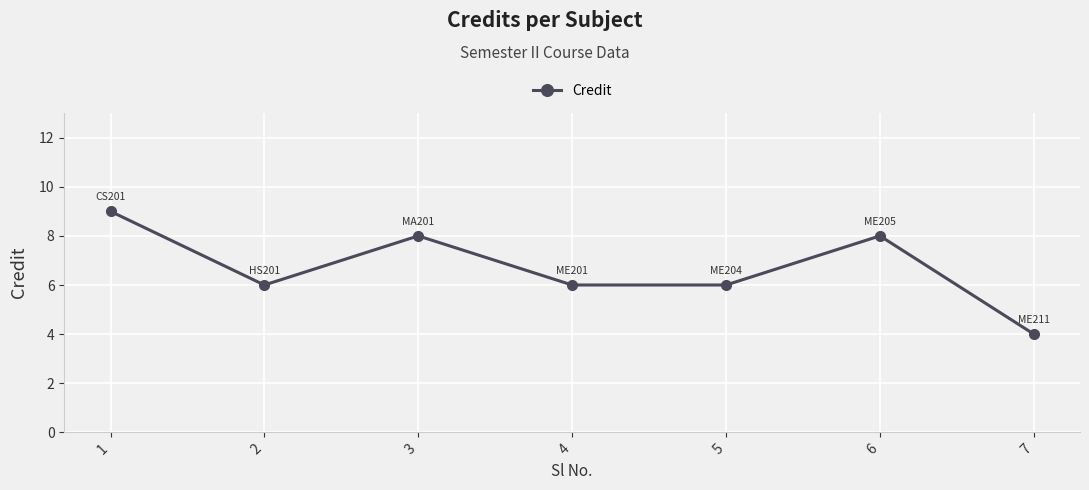

At which category does the data reach its first local valley?

2